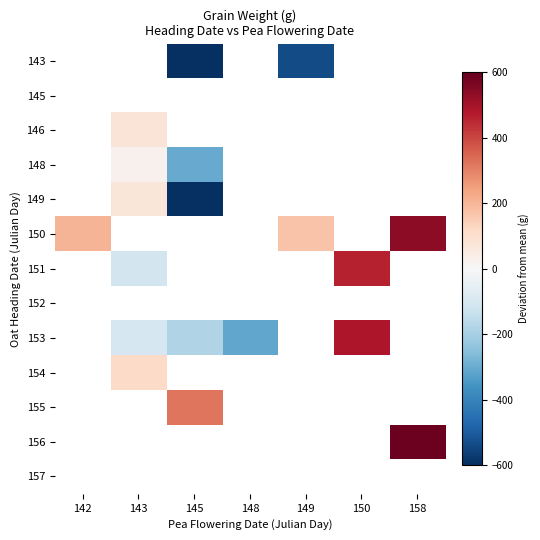

Which category has the lowest value in the 151 series?

142